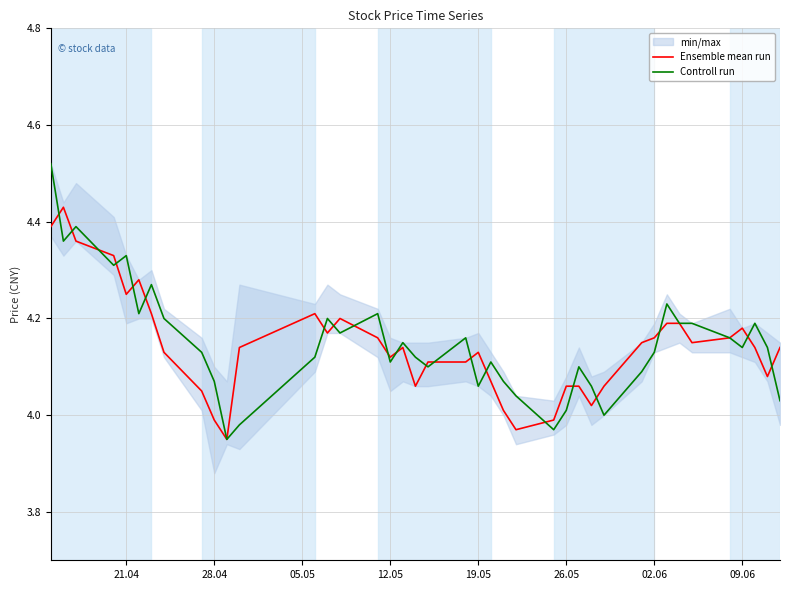

The Ensemble mean run series shows 6.6 at 09.06. True or false?

False